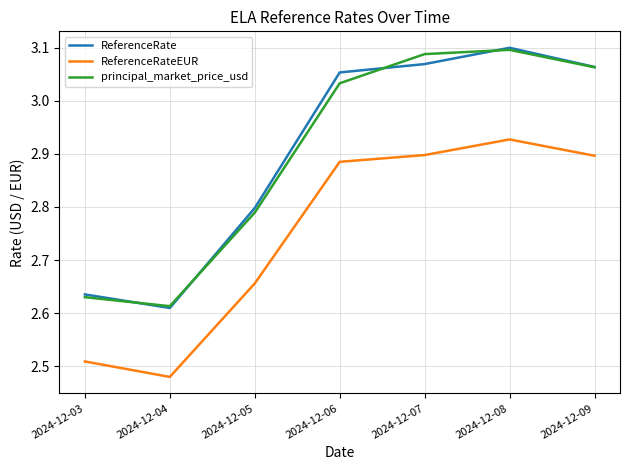

The value of ReferenceRateEUR at 2024-12-06 is 2.9. True or false?

True